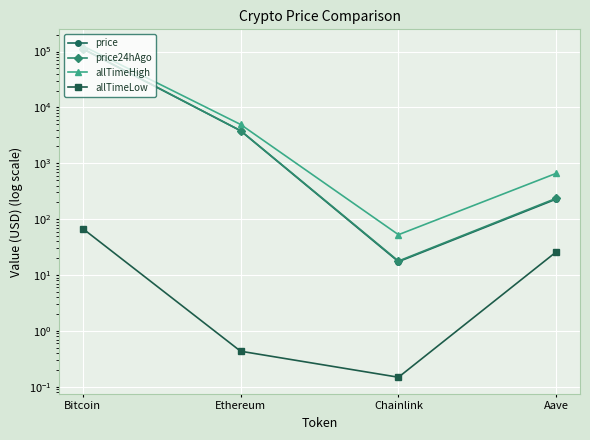

Reading right to left, list all the values displayed in this chart.

price: 229.0	17.3	3815.5	111345.0
price24hAgo: 236.4	17.8	3836.5	112354.0
allTimeHigh: 661.7	52.7	4946.1	126080.0
allTimeLow: 26.0	0.1	0.4	67.8